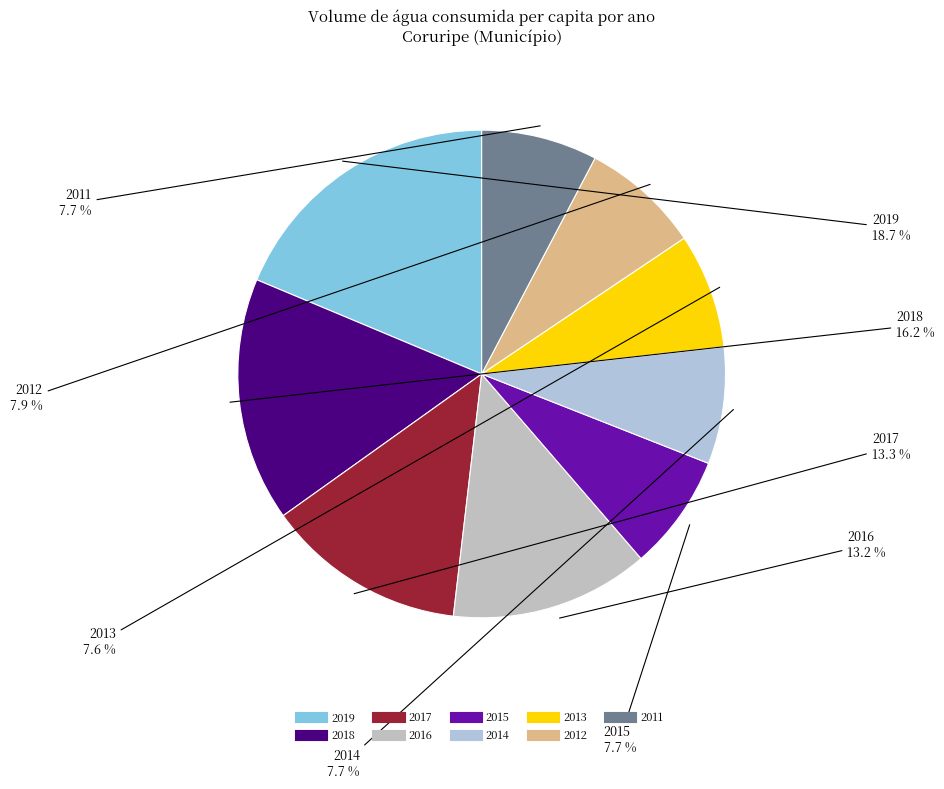

What is the ratio of the value at 2015 to the value at 2014?

1.0